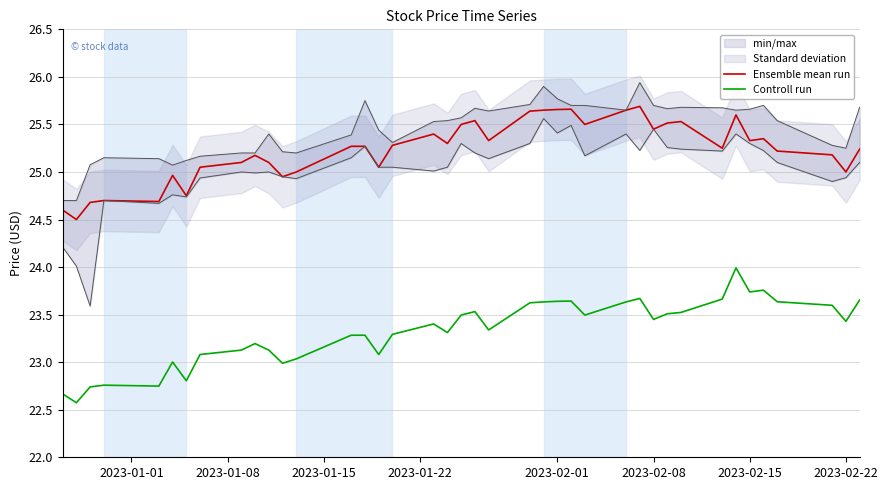

What is the sum of all Ensemble mean run values?

1009.3